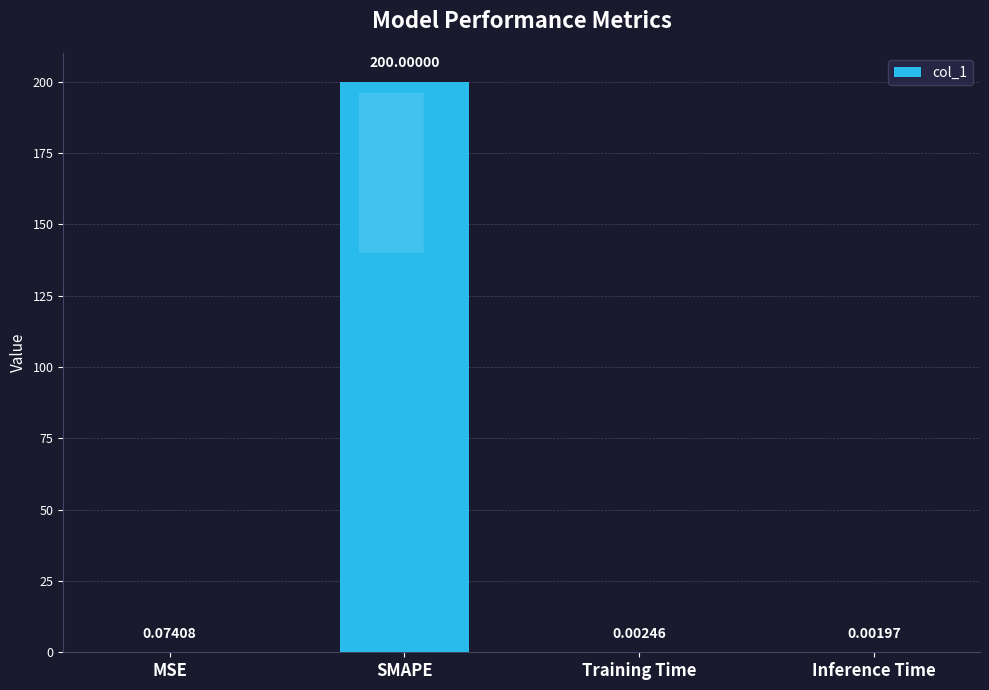

What is the sum of all values?

200.1